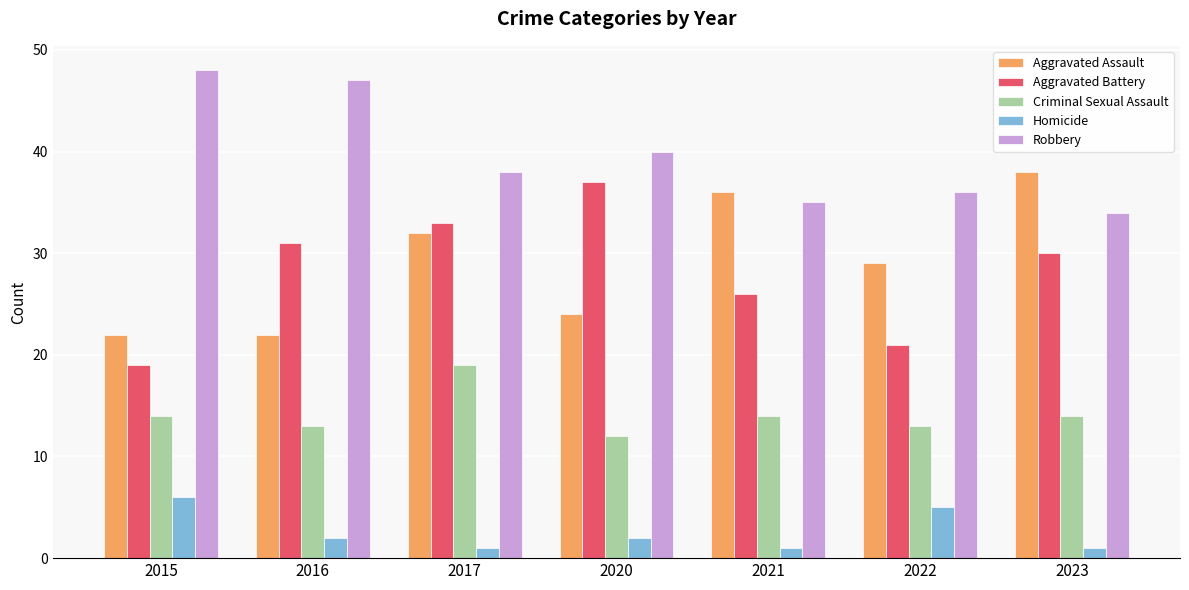

How many values in the Homicide series are below 2?

3